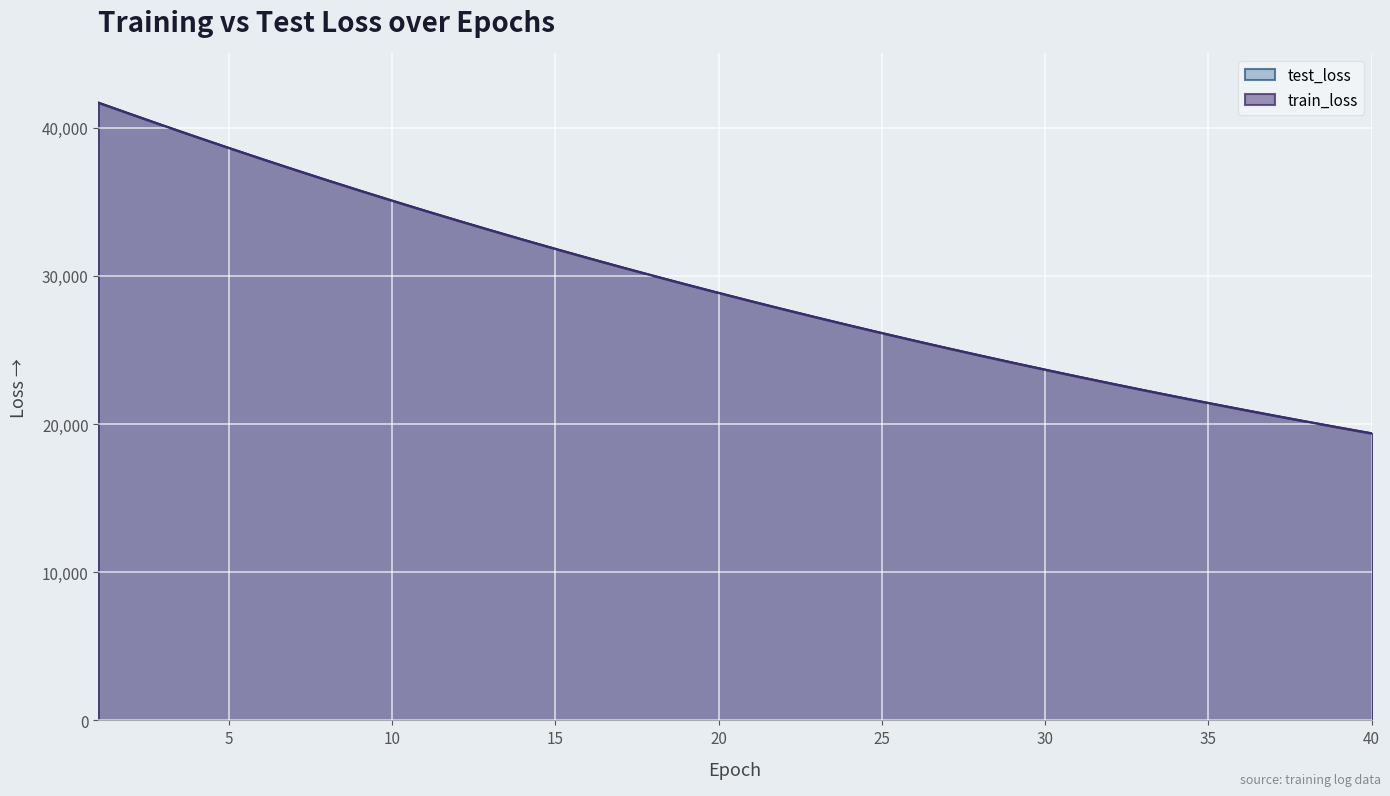

How many data points in train_loss are less than 28851?

20